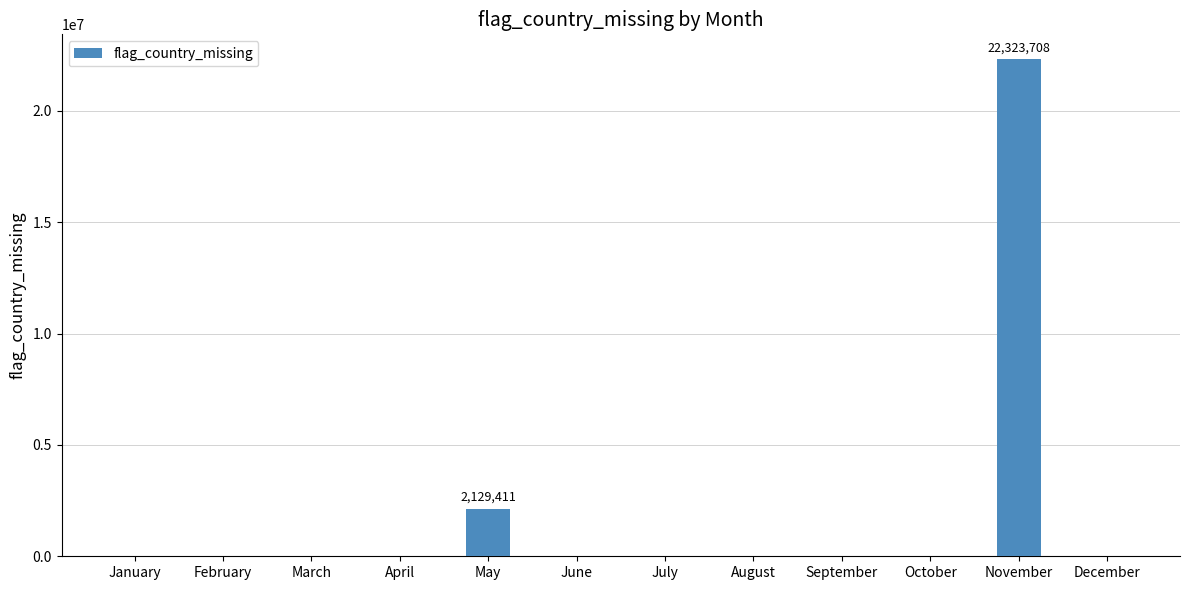

Reading left to right, list all the values displayed in this chart.

0	0	0	0	2129411	0	0	0	0	0	22323708	0